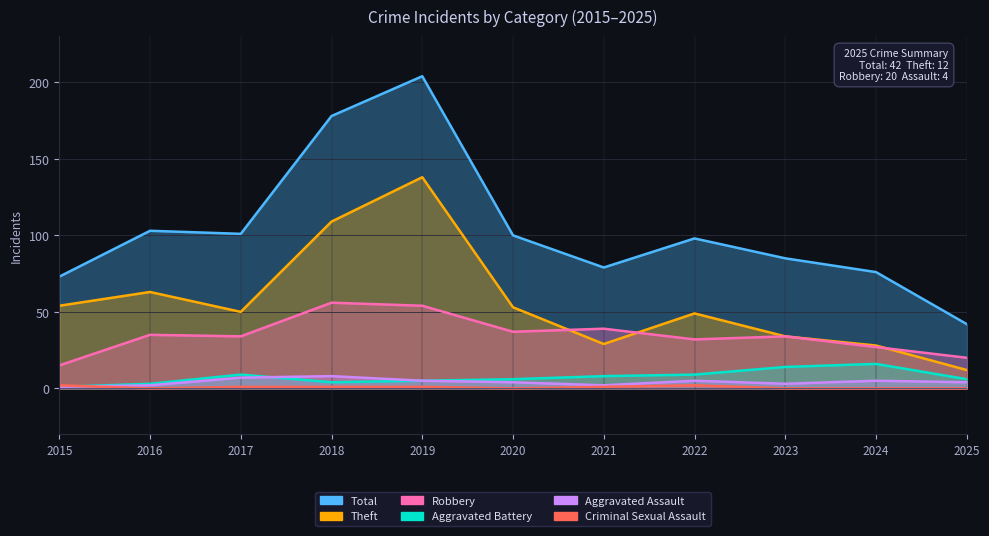

At which label is Aggravated Assault closest to 4?

2020